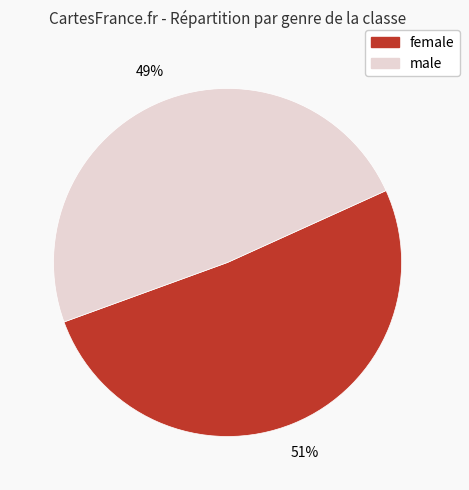

Which category has the biggest portion of the pie?

female